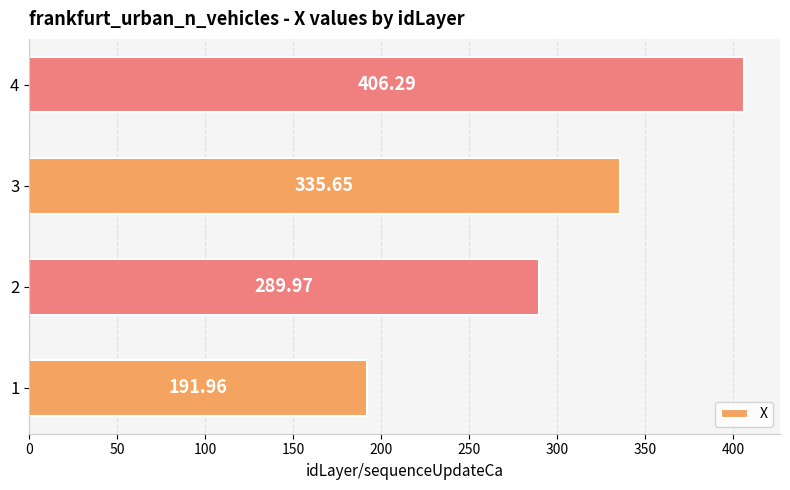

What is the sum of all values?

1223.9